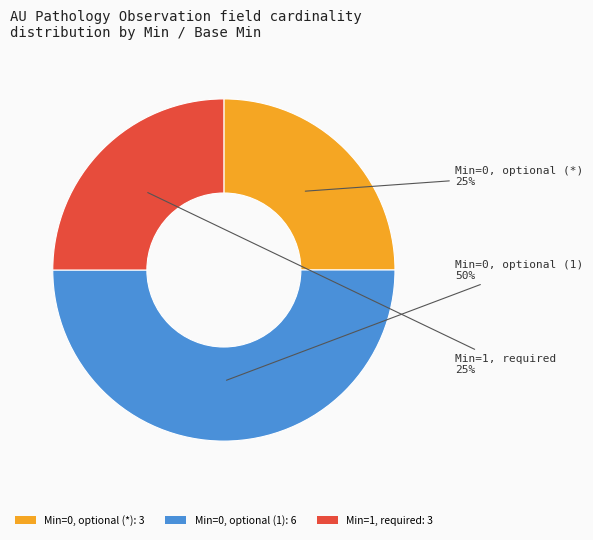

Approximately how many times larger is the value at Min=0, optional (*): 3 compared to Min=1, required: 3?

1.0